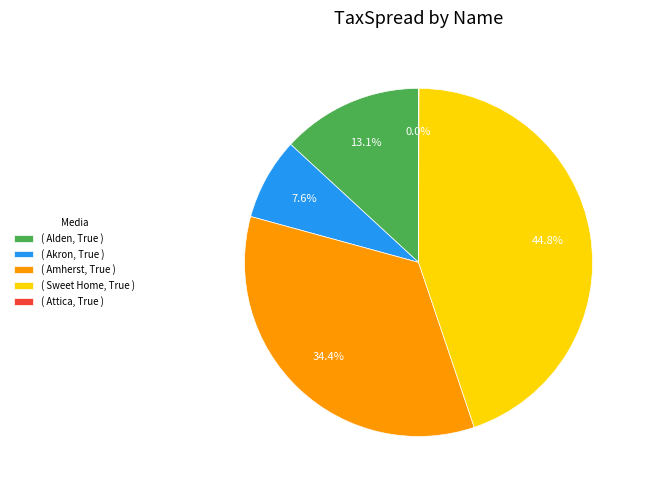

Combined, do ( Alden, True ) and ( Amherst, True ) account for over 50%?

No